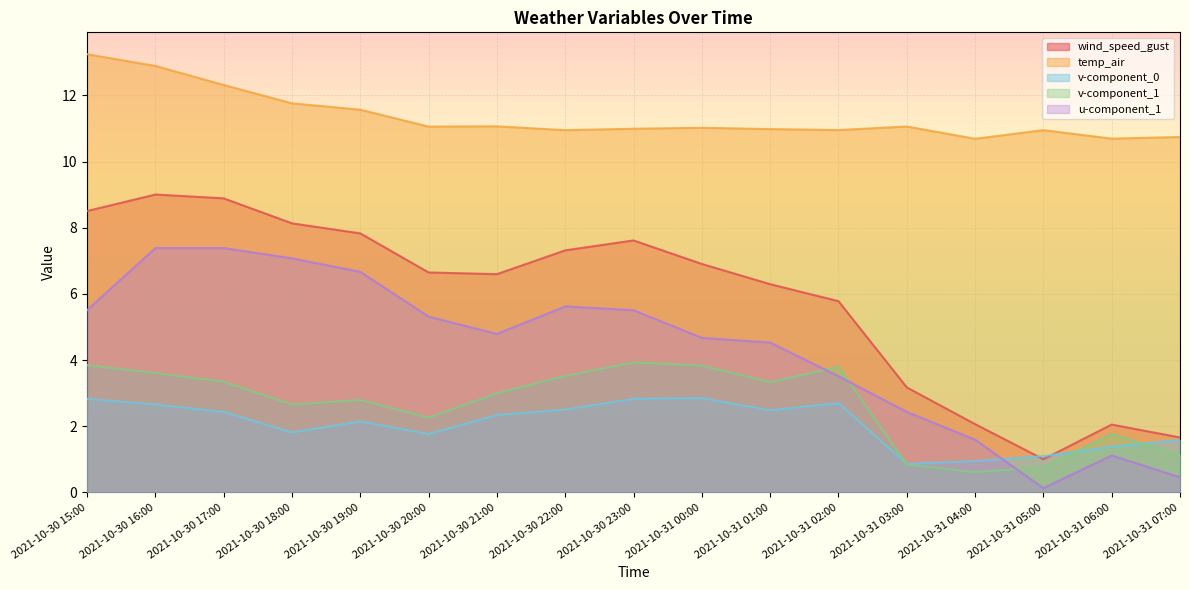

Which series has the widest spread of values?

wind_speed_gust